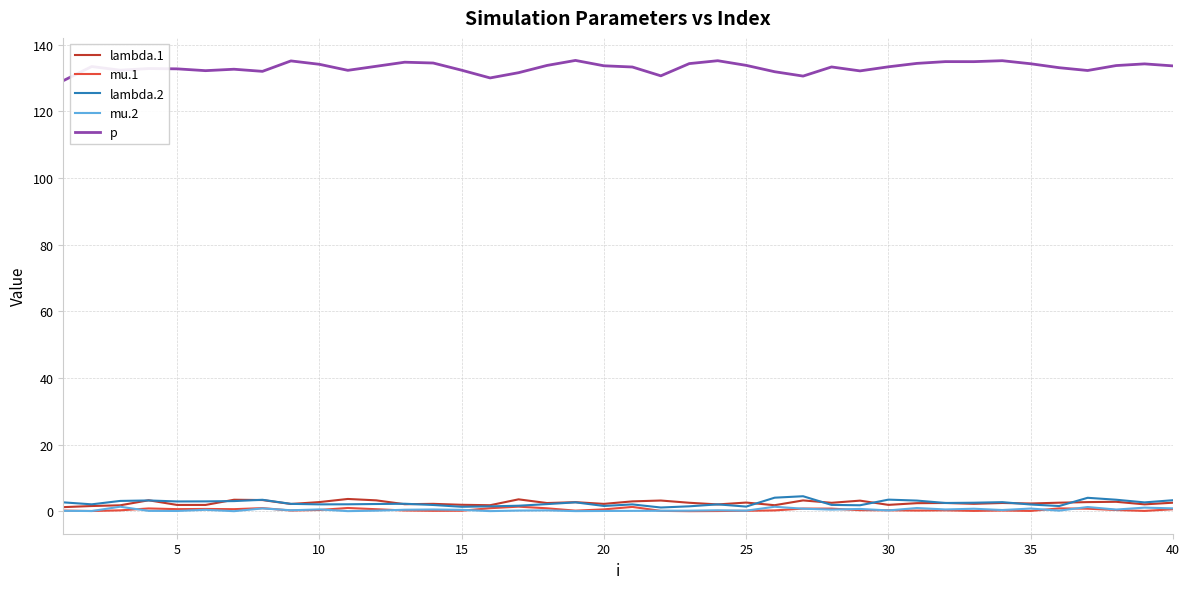

What is the maximum value shown in the chart?

135.3